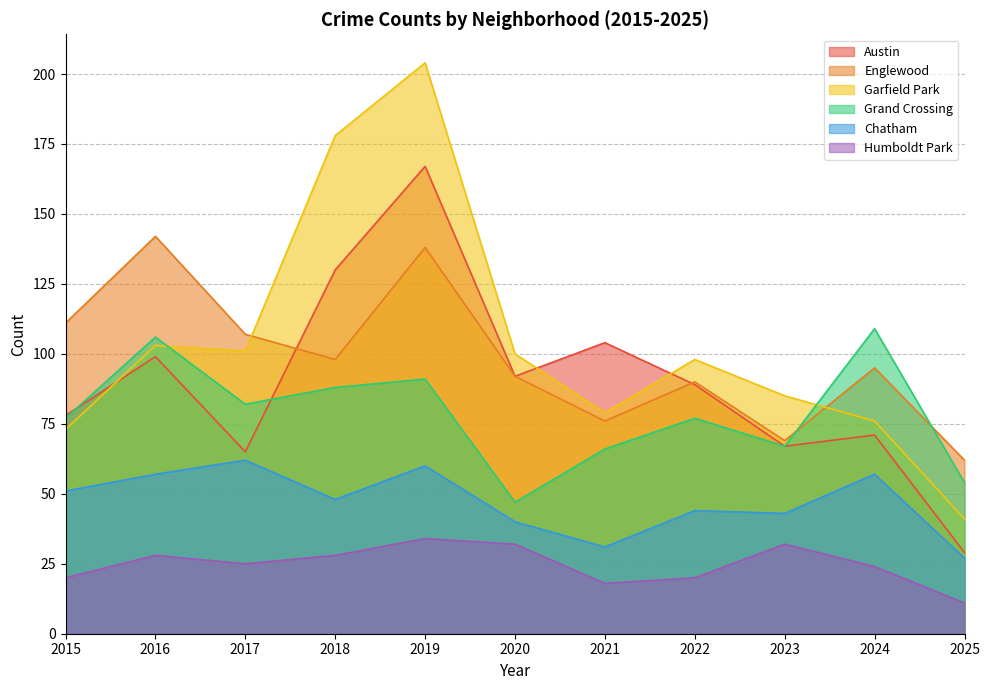

How many intersections are there between Garfield Park and Grand Crossing?

2